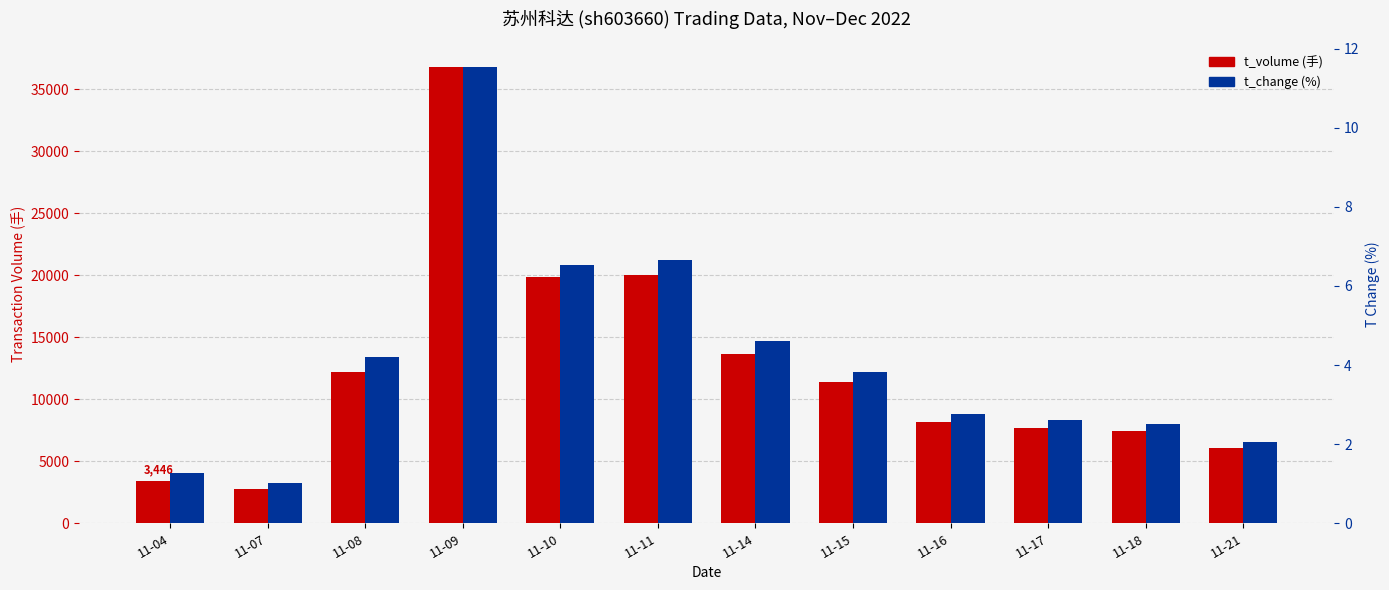

True or false: t_volume has a value of 3446.0 at 11-04.

True